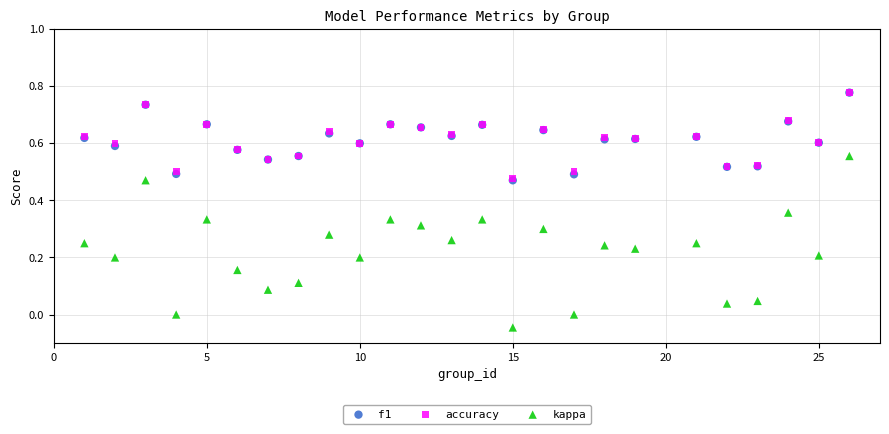

What are all the series names shown in the legend?

f1, accuracy, kappa